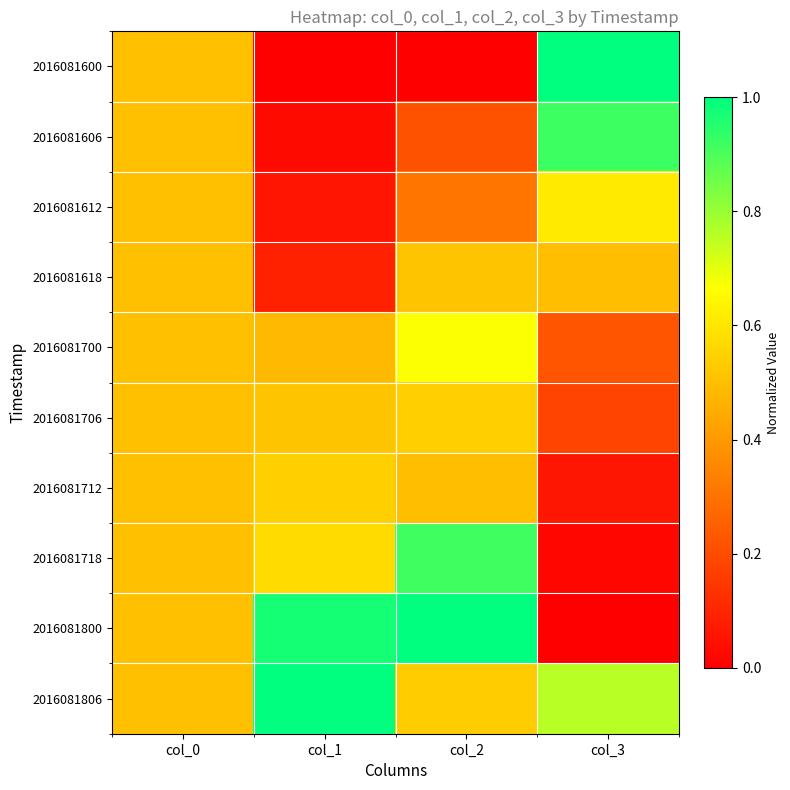

Which series has the largest range (max minus min)?

2016081600